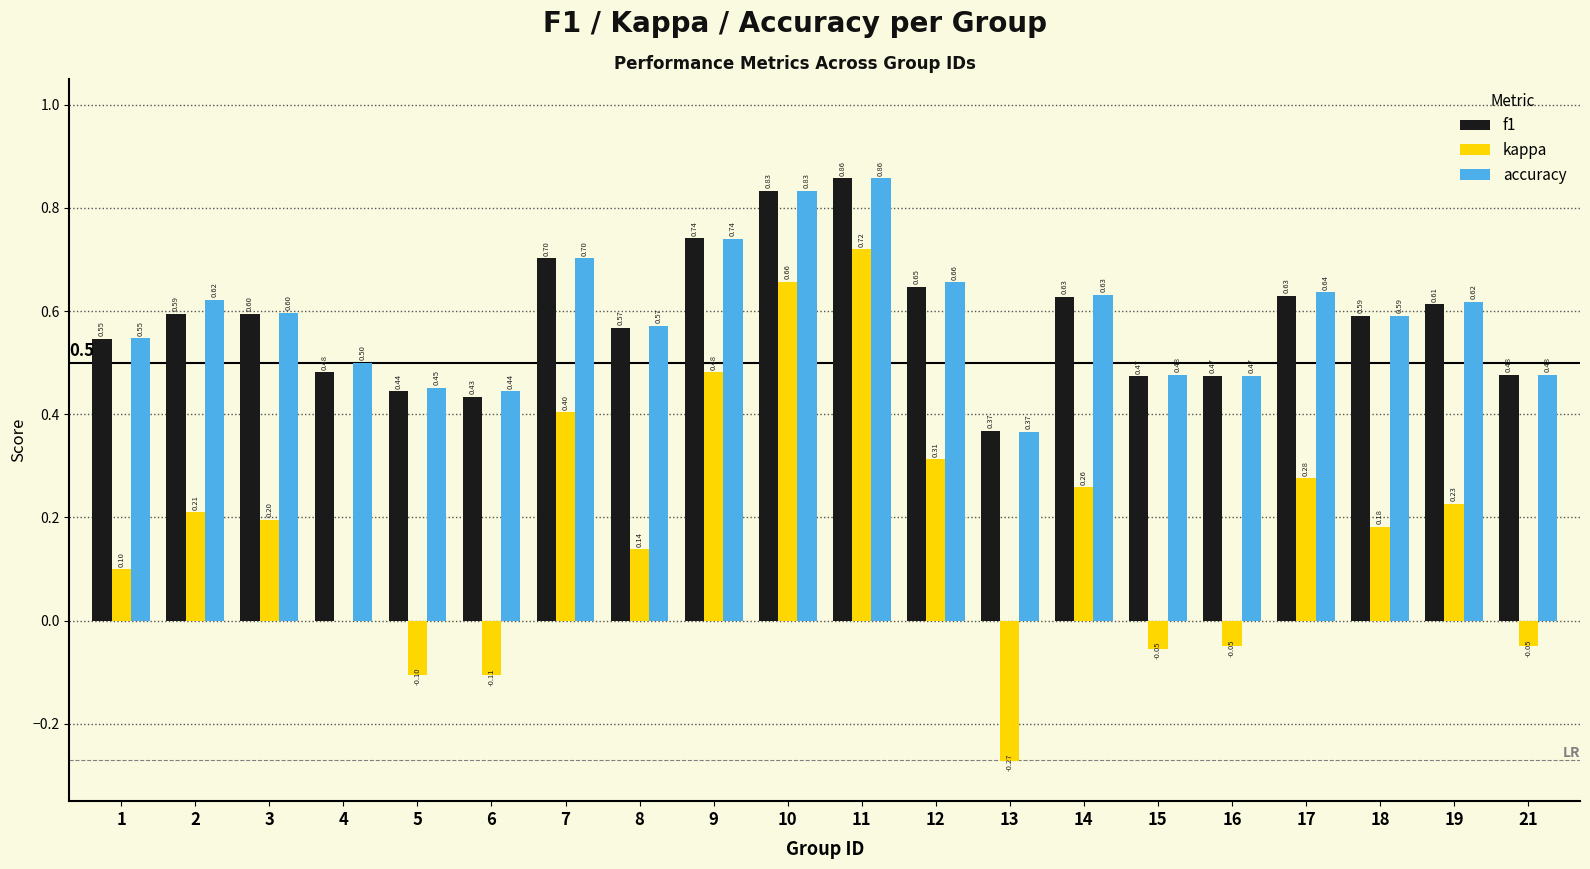

What value does the f1 series have at 3?

0.6